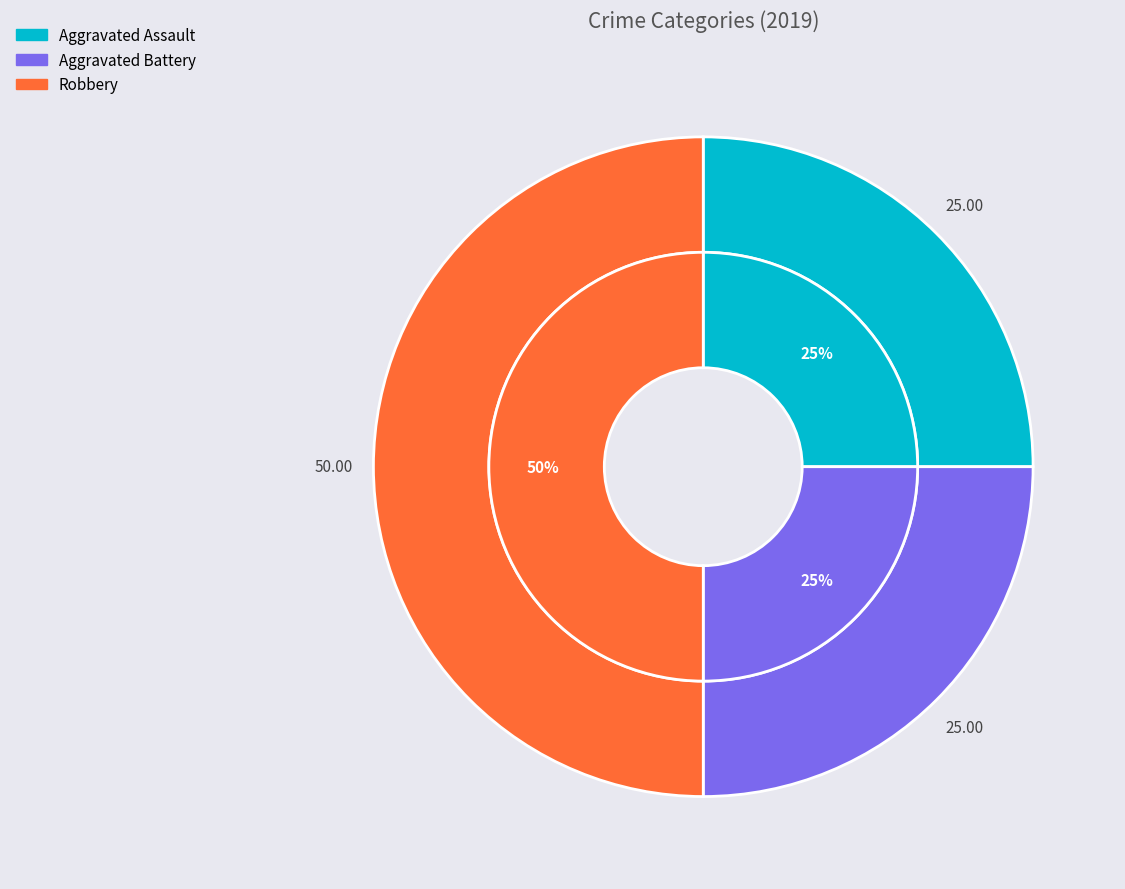

How many slices are in this pie chart?

3